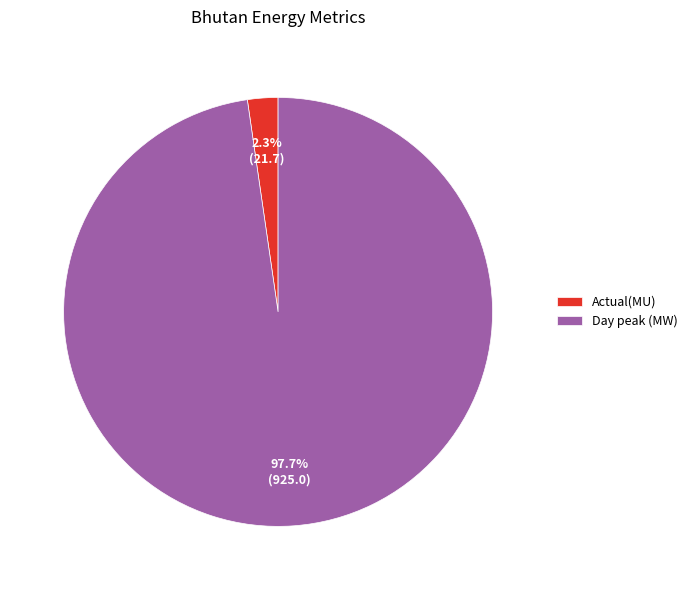

Which slice represents more than half of the pie?

Day peak (MW)